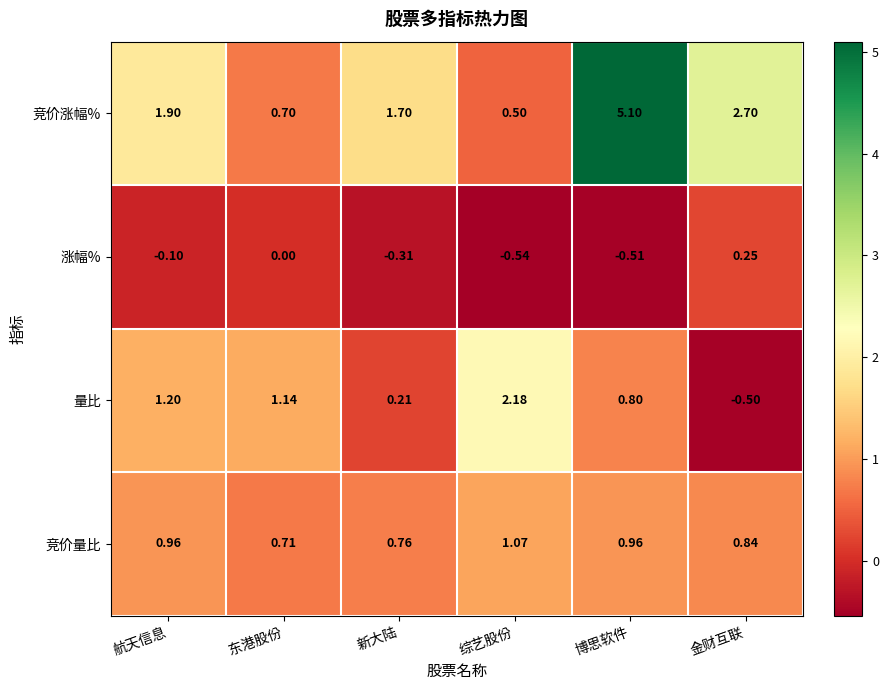

Rank the series by their maximum value, from highest to lowest.

竞价涨幅%, 量比, 竞价量比, 涨幅%